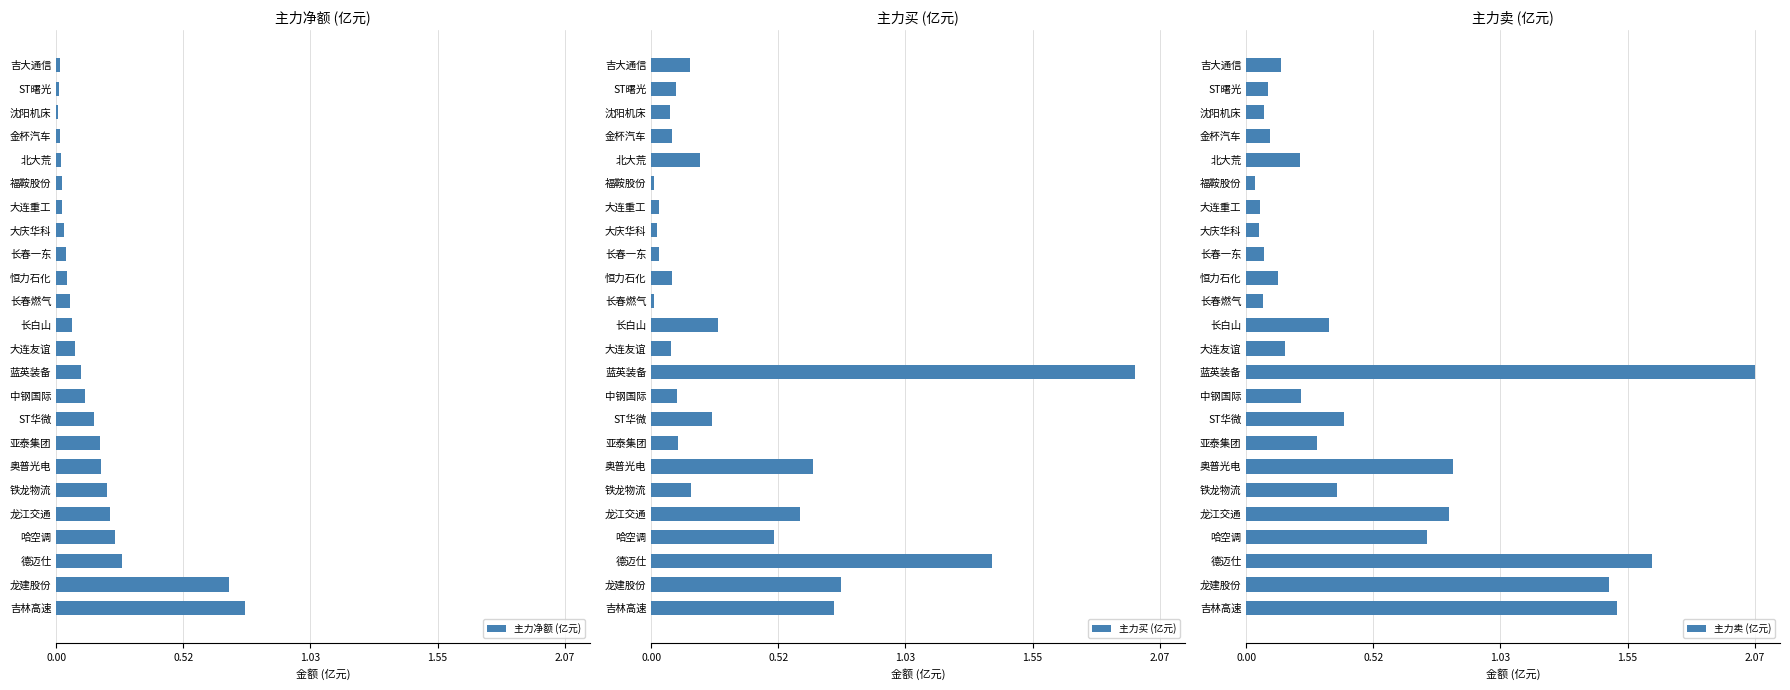

What is the sum of all 主力买 (亿元) values?

8.4